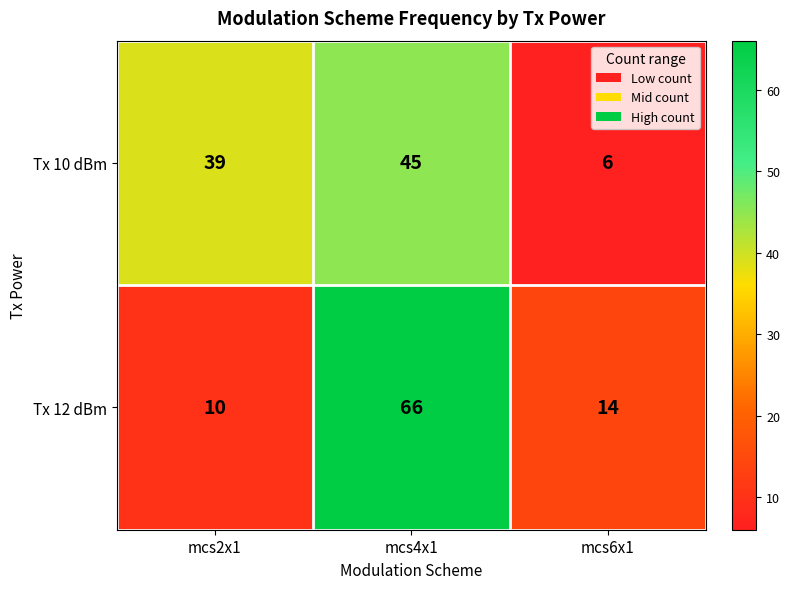

Which series has the widest spread of values?

Tx 12 dBm